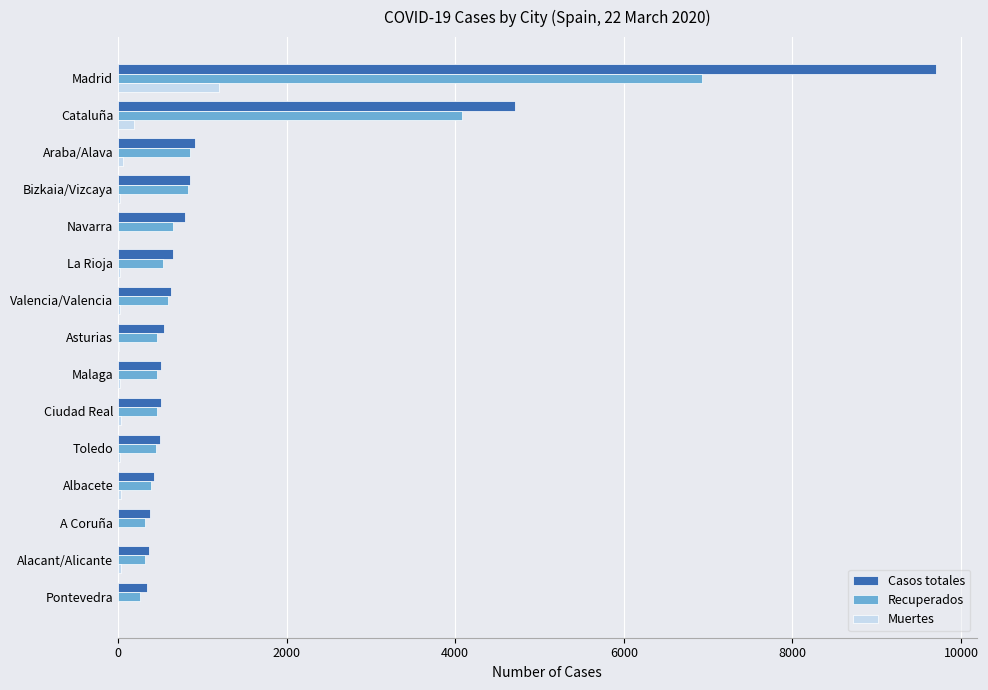

At which category is the sum across all series the highest?

Madrid